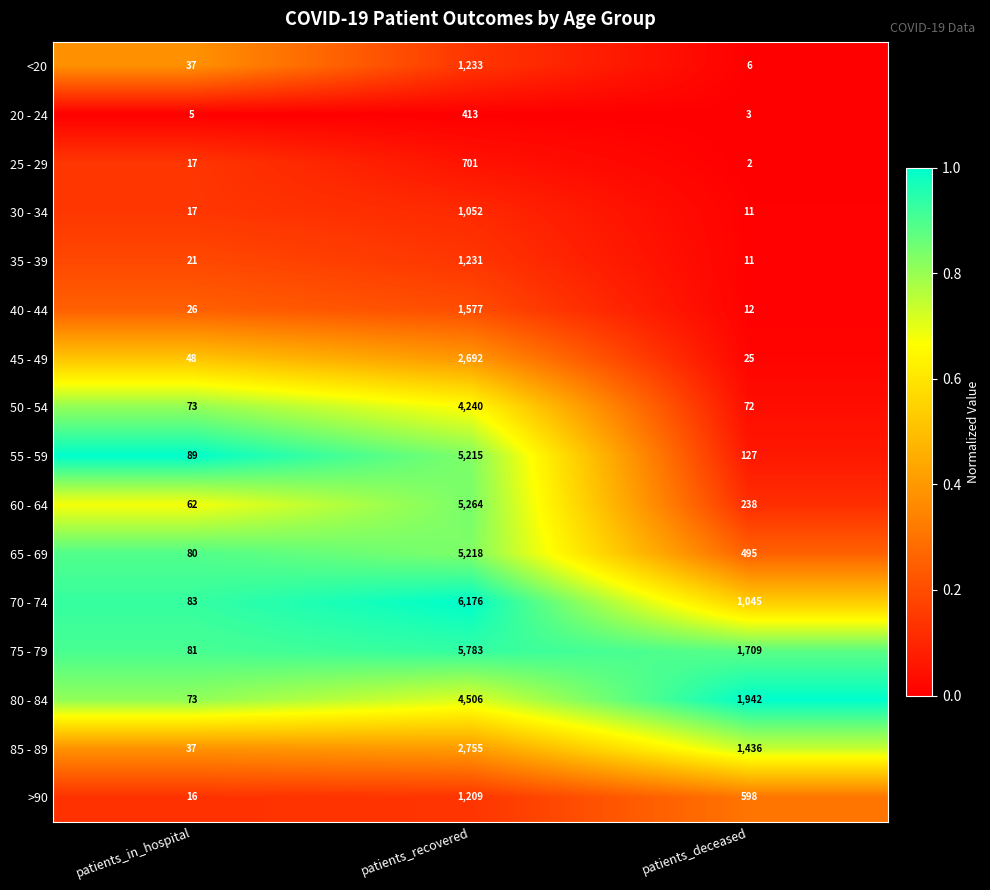

What is the sum of the 30 - 34 values at patients_deceased and patients_recovered?

1063